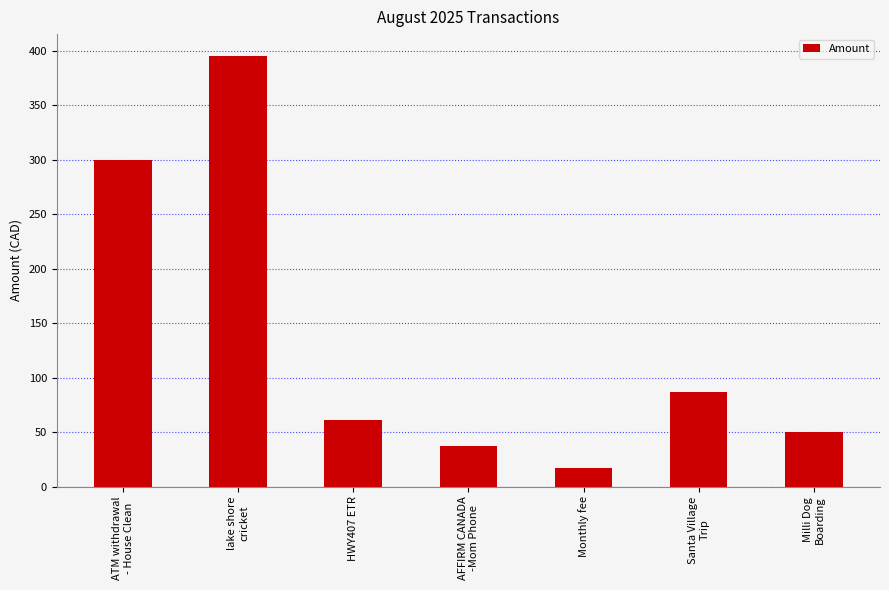

What is the maximum value shown in the chart?

395.5